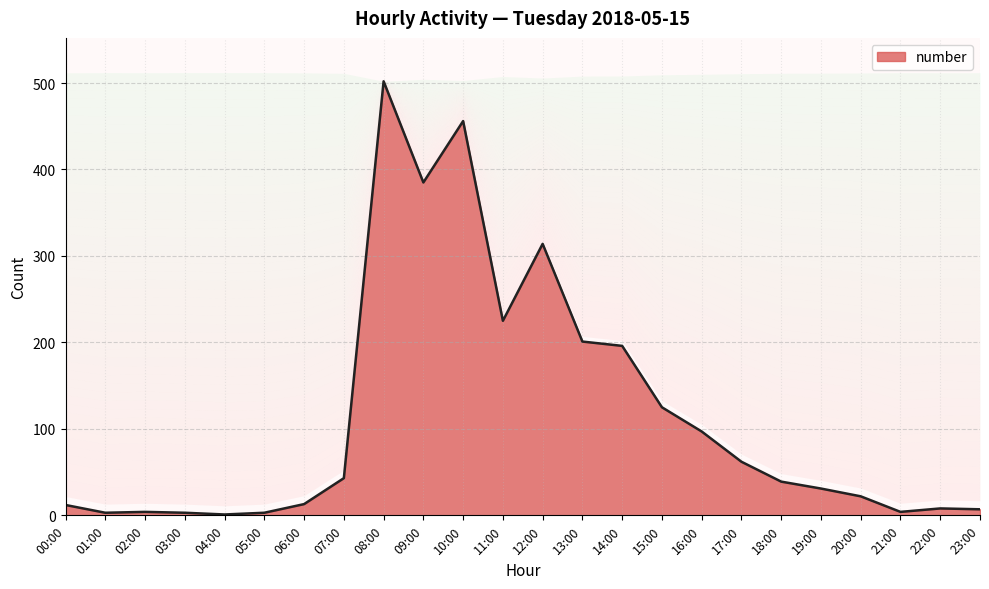

What is the label of the 7th point from the right?

17:00